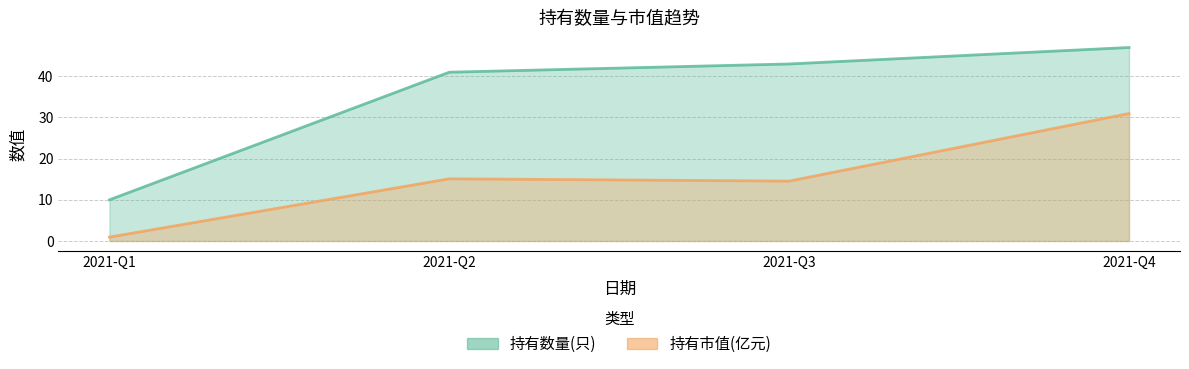

Which category has the highest value in the 持有市值(亿元) series?

2021-Q4